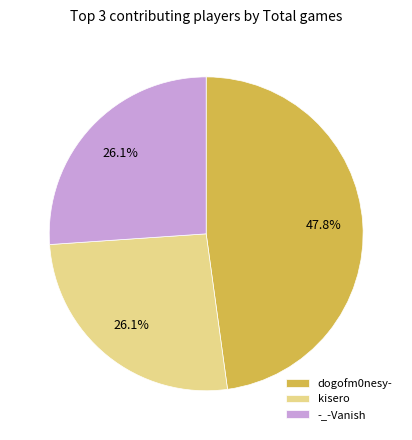

Is the sum of kisero and dogofm0nesy- greater than half?

Yes